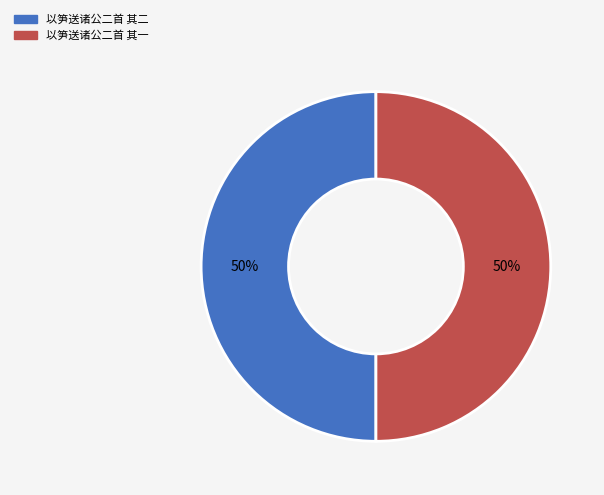

To the nearest percent, what portion does 以笋送诸公二首 其一 represent?

50%